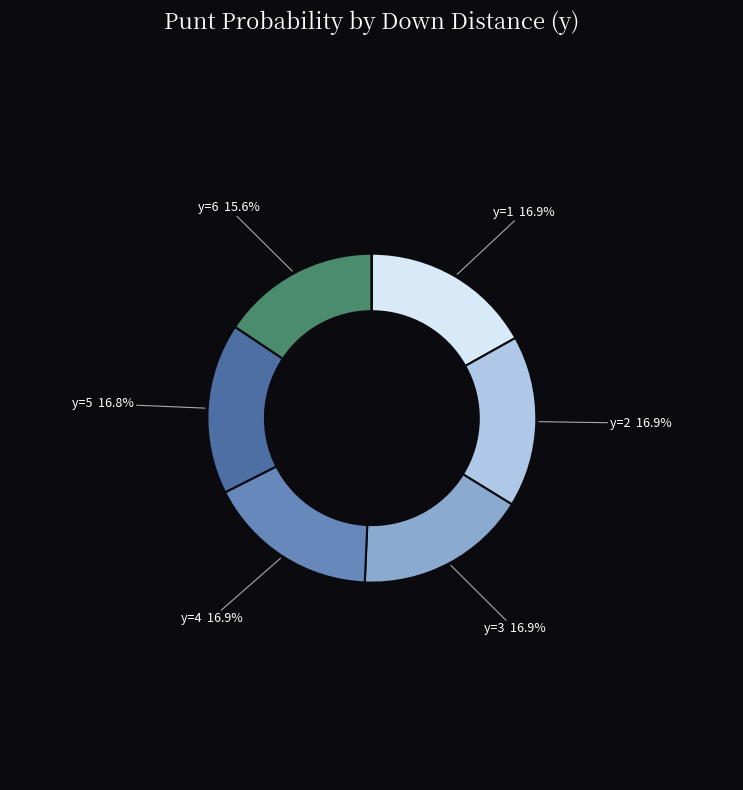

Does any single category account for the majority?

No